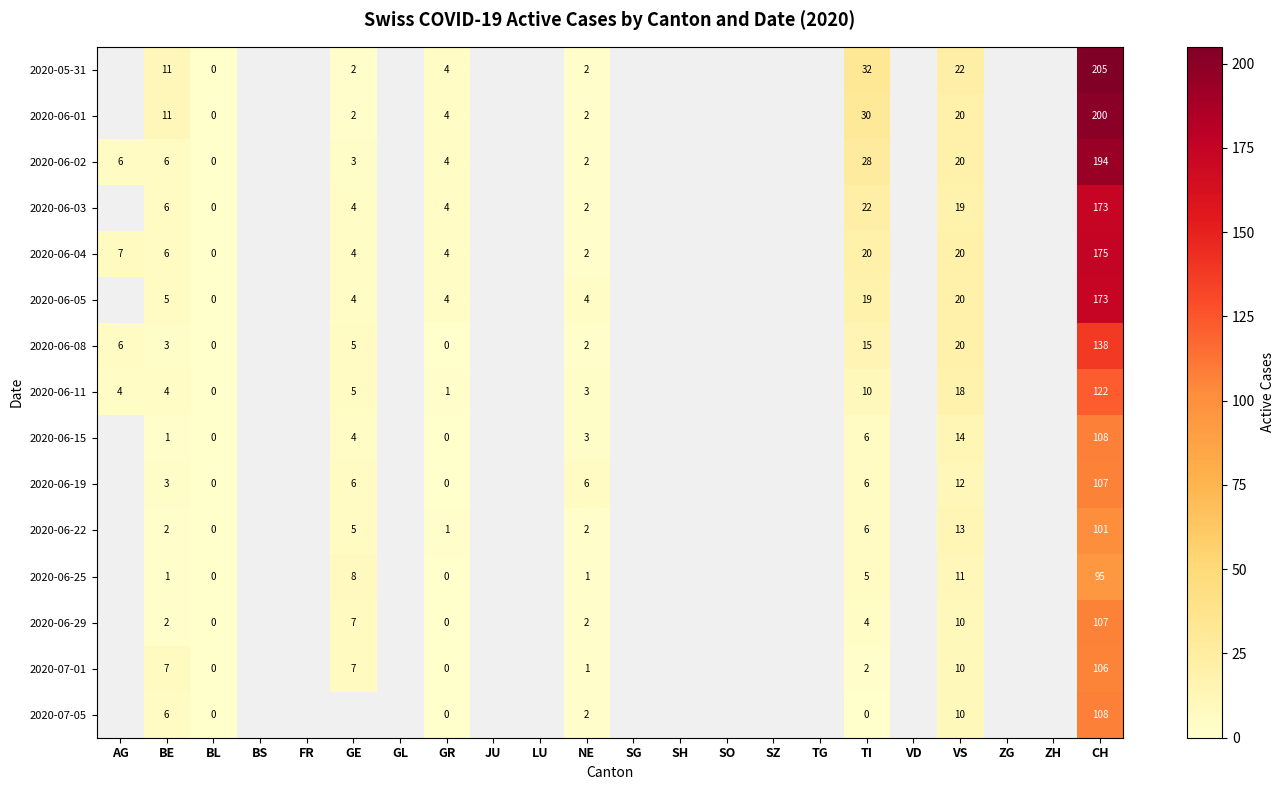

How many data points does each series have?

22